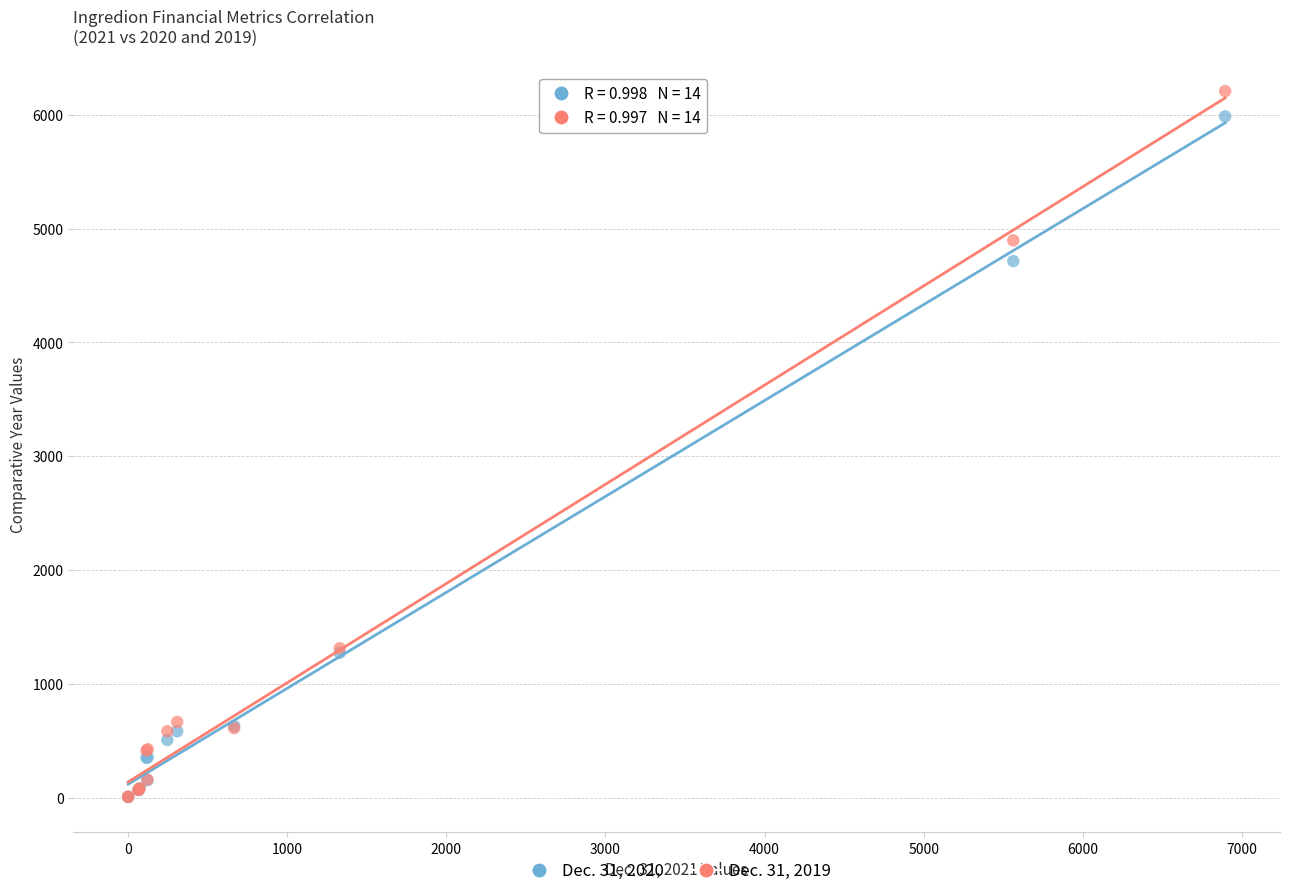

Across all series, what Y value is closest to 3107?

4715.0